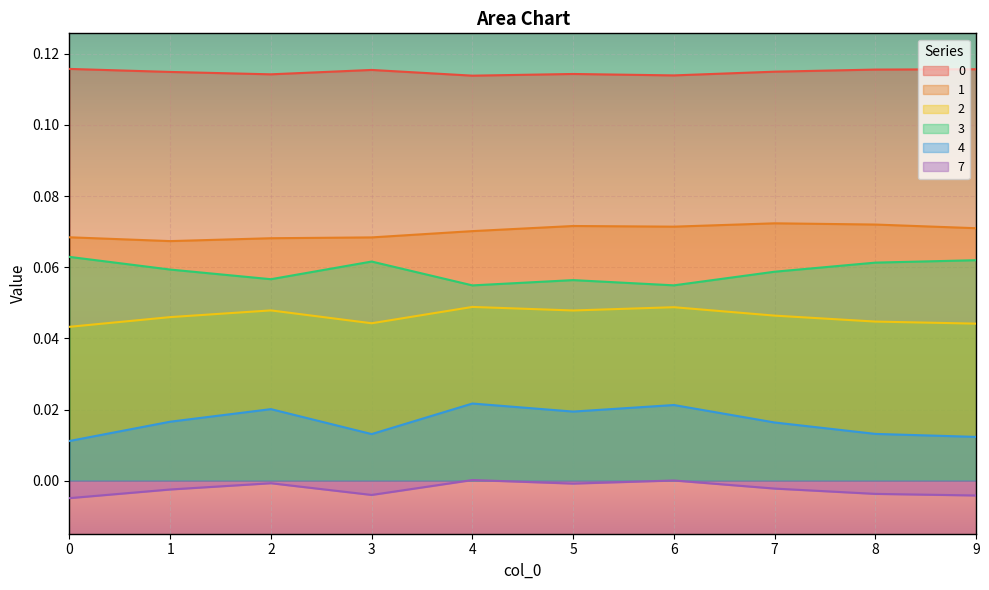

List the series in order of their peak value, highest first.

0, 1, 3, 2, 4, 7